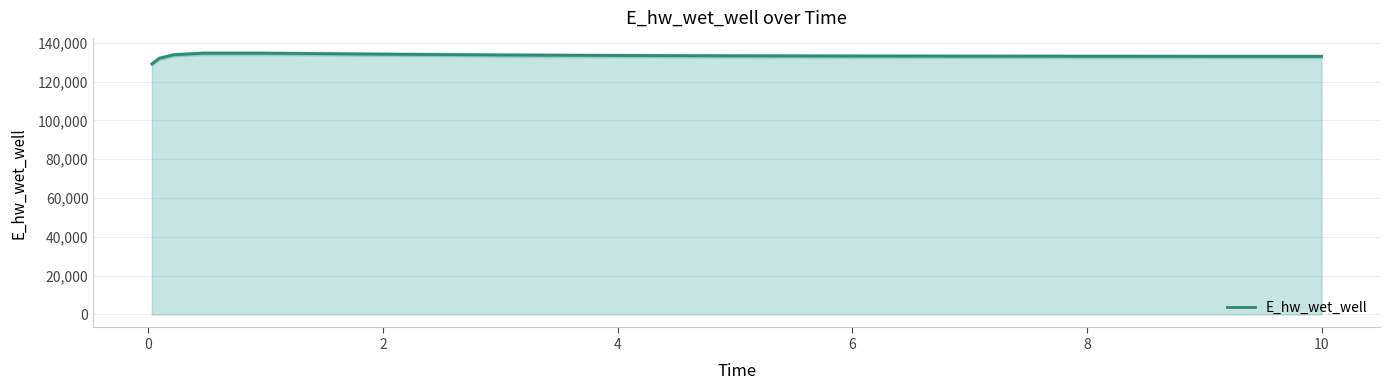

How many values are below 133146?

7